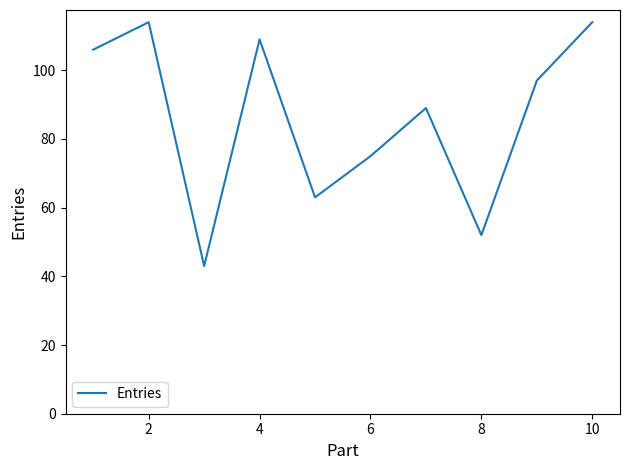

How many lines are shown in the chart?

1